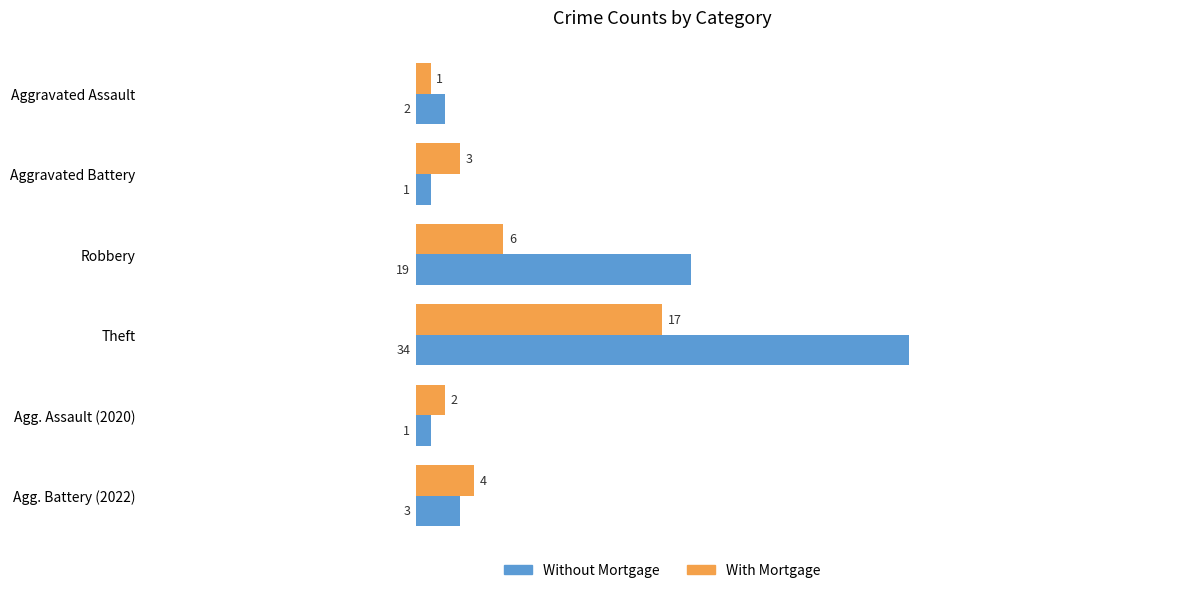

Which series has the largest range (max minus min)?

Without Mortgage